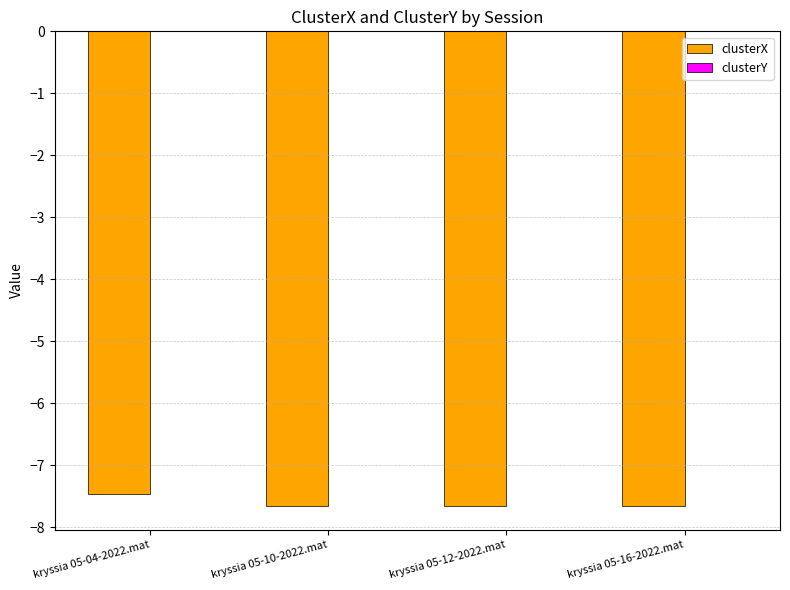

At which label does clusterX reach its peak?

kryssia 05-04-2022.mat